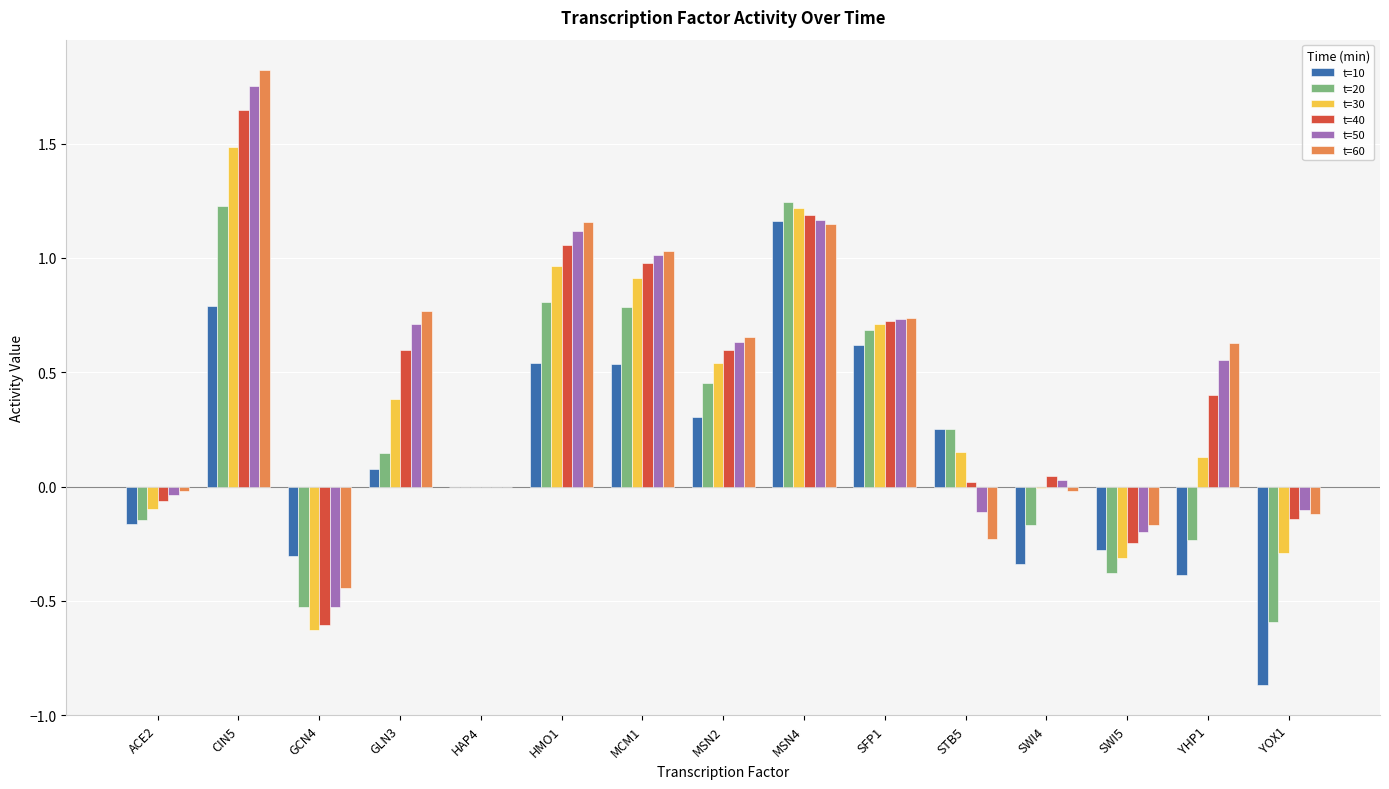

What are all the series names shown in the legend?

t=10, t=20, t=30, t=40, t=50, t=60